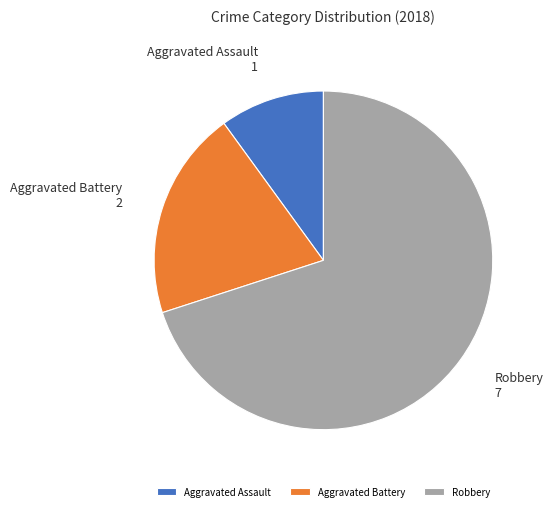

Approximately how many times larger is the value at Aggravated Assault compared to Aggravated Battery?

0.5